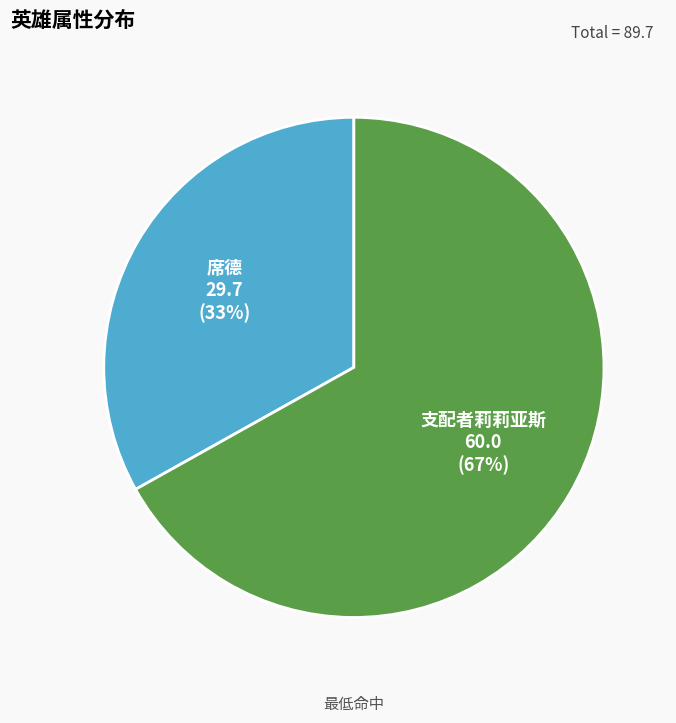

How many segments does this pie chart have?

2